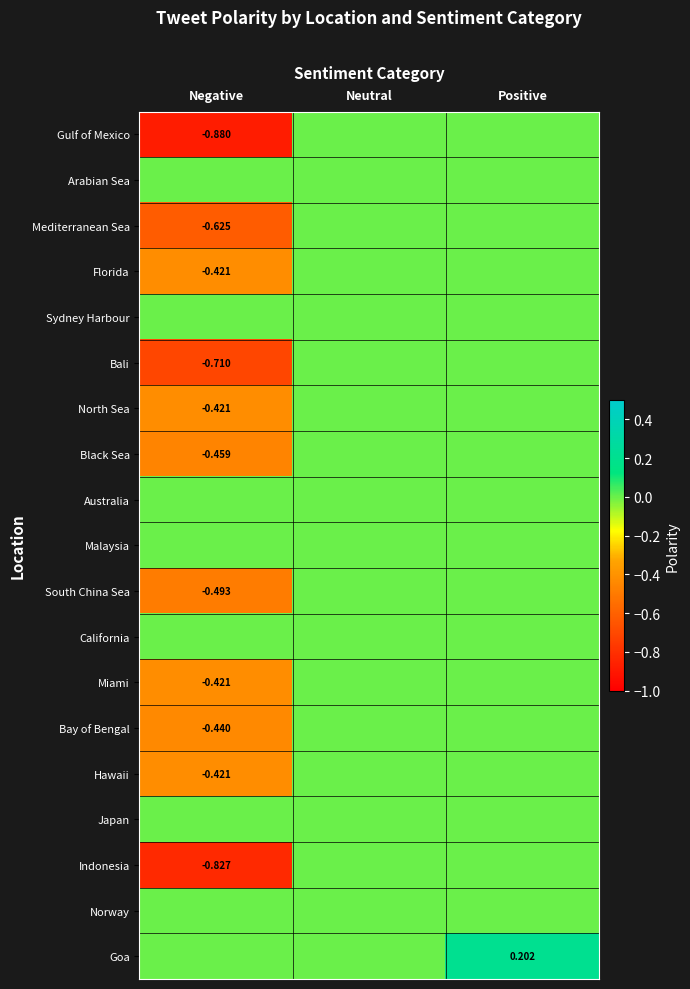

True or false: Bali has a value of -0.5 at Neutral.

False